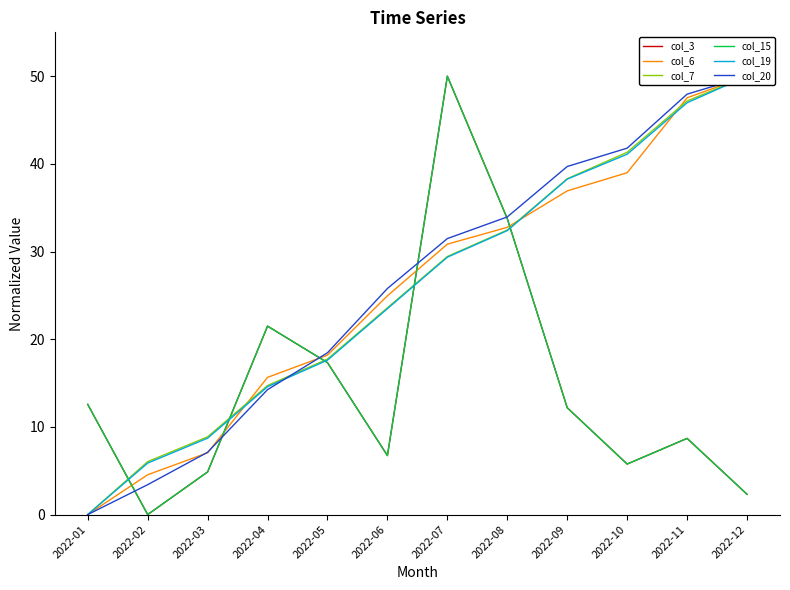

True or false: col_7 and col_20 intersect in this chart.

True